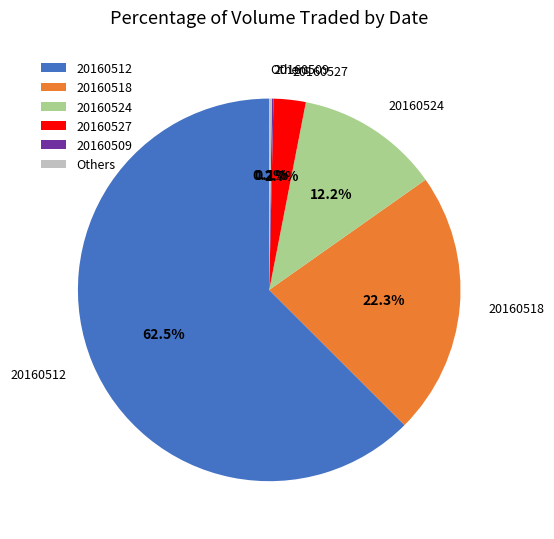

Which slice is the largest?

20160512